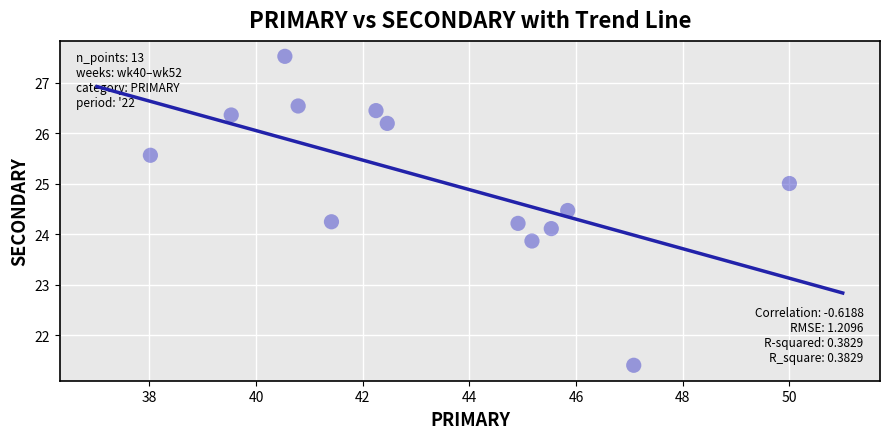

What is the range of X values (max minus min)?

12.0